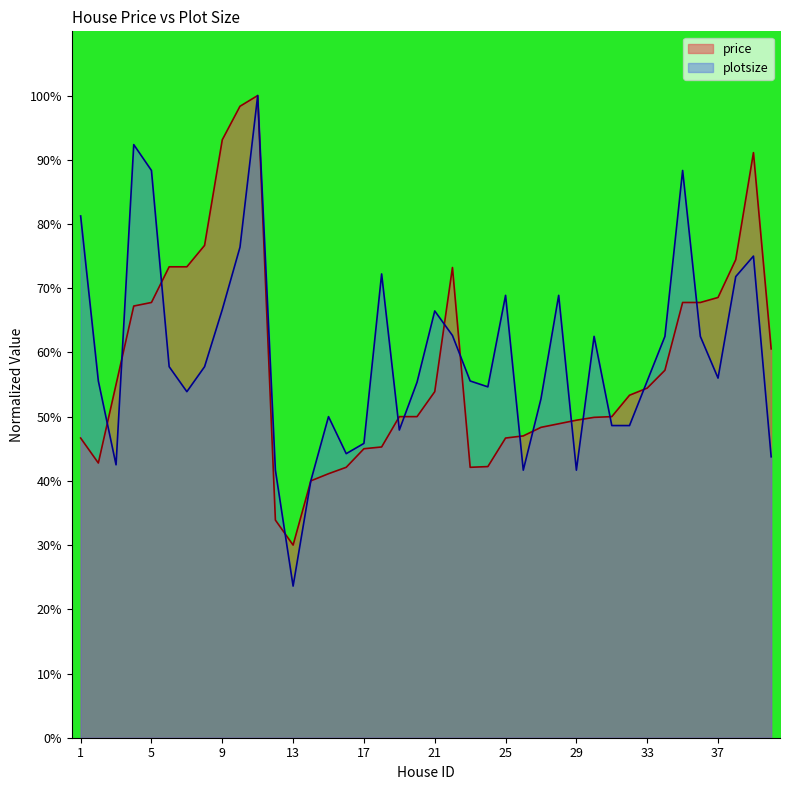

Rank the categories by price value from lowest to highest.

13, 12, 14, 15, 16, 23, 24, 2, 17, 18, 1, 25, 26, 27, 28, 29, 30, 19, 20, 31, 32, 21, 33, 3, 34, 40, 4, 5, 35, 36, 37, 22, 6, 7, 38, 8, 39, 9, 10, 11